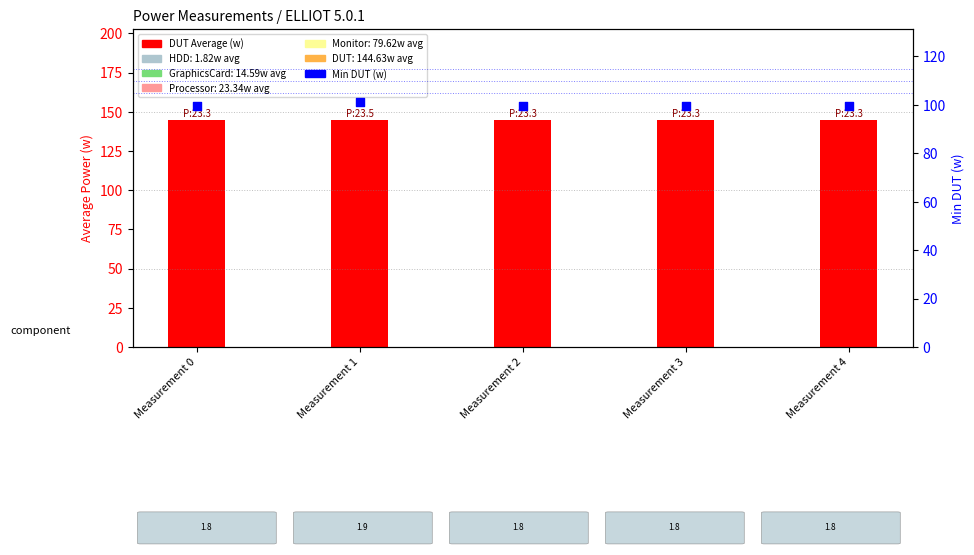

At how many categories does at least one series exceed 105?

5